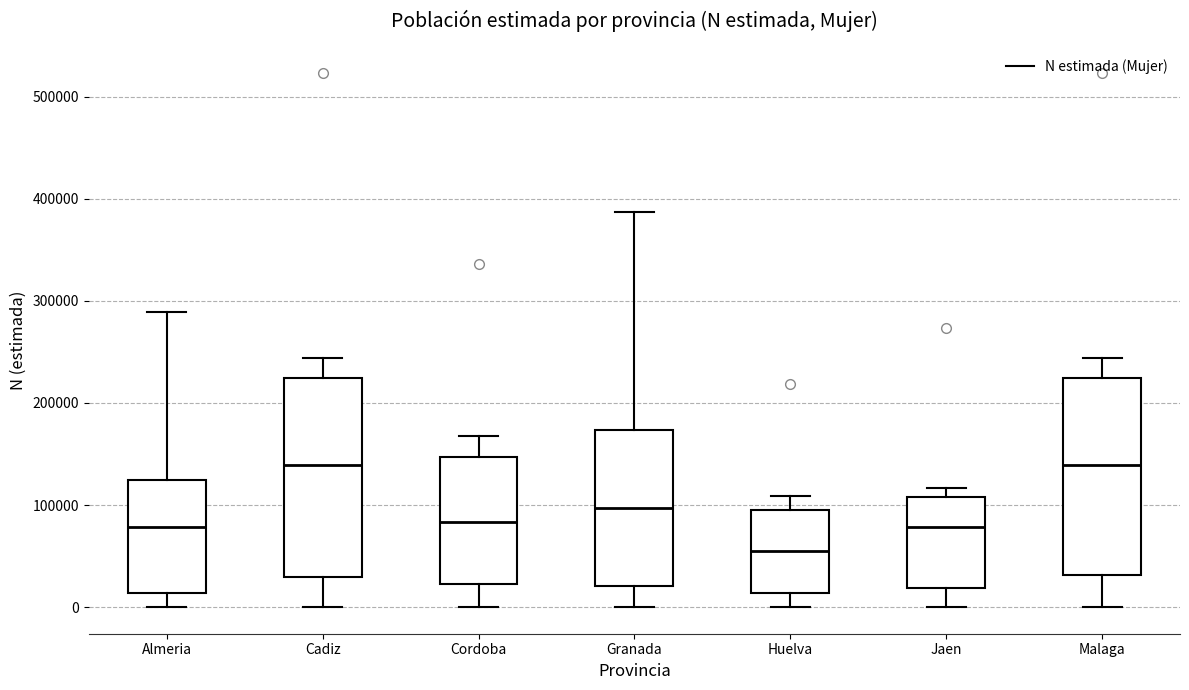

Where is the upper edge of the box for Granada on the y-axis? The values are not printed on the chart, so give them approximately, as read against the axis.

170000